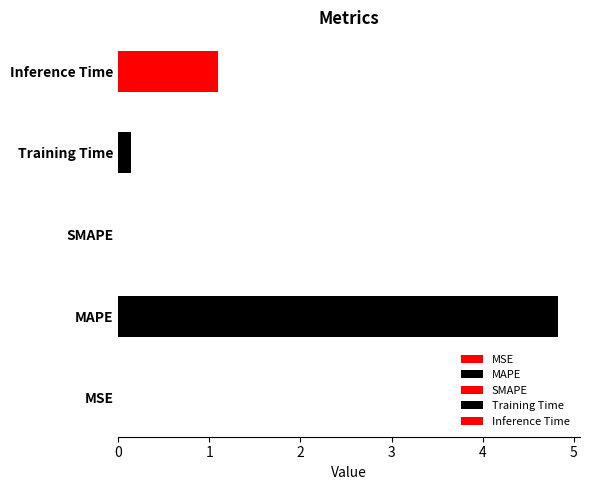

Does the chart contain any negative values?

No